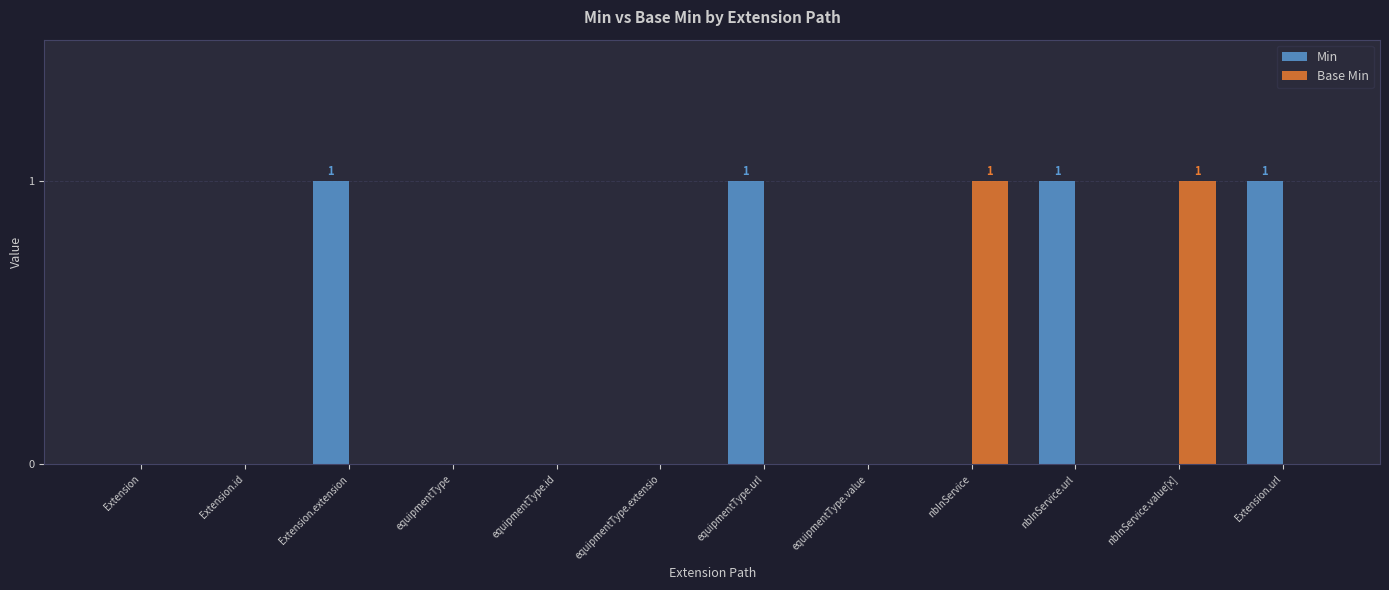

True or false: Min has a value of 0 at Extension.id.

True